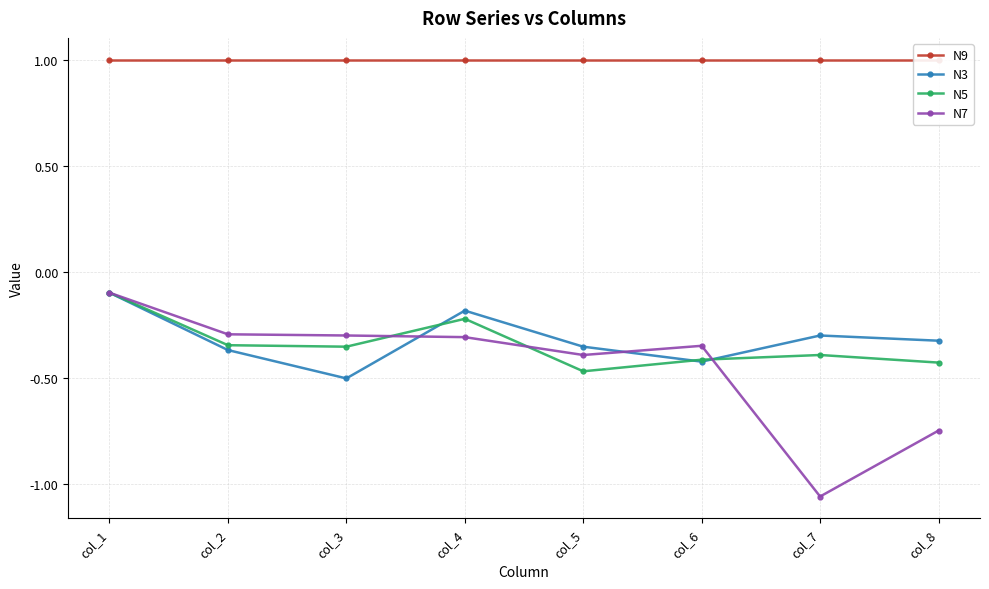

Reading right to left, what are all the values shown in this chart?

N9: col_8=1.0	col_7=1.0	col_6=1.0	col_5=1.0	col_4=1.0	col_3=1.0	col_2=1.0	col_1=1.0
N3: col_8=-0.3	col_7=-0.3	col_6=-0.4	col_5=-0.4	col_4=-0.2	col_3=-0.5	col_2=-0.4	col_1=-0.1
N5: col_8=-0.4	col_7=-0.4	col_6=-0.4	col_5=-0.5	col_4=-0.2	col_3=-0.4	col_2=-0.3	col_1=-0.1
N7: col_8=-0.7	col_7=-1.1	col_6=-0.3	col_5=-0.4	col_4=-0.3	col_3=-0.3	col_2=-0.3	col_1=-0.1